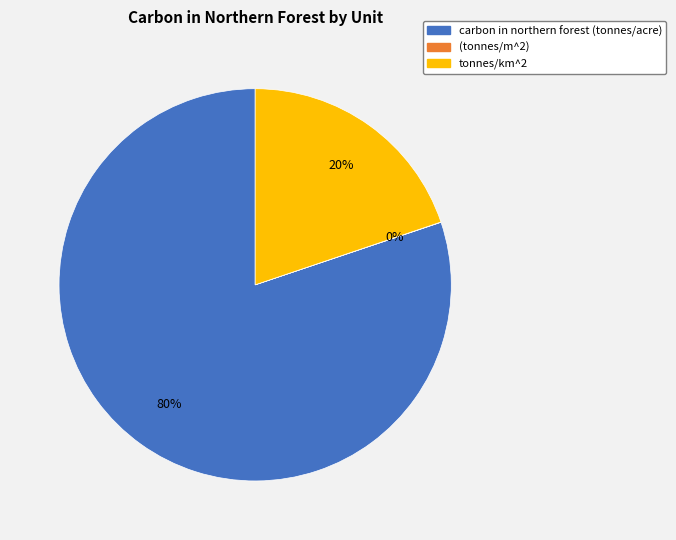

Combined, do tonnes/km^2 and carbon in northern forest (tonnes/acre) account for over 50%?

Yes